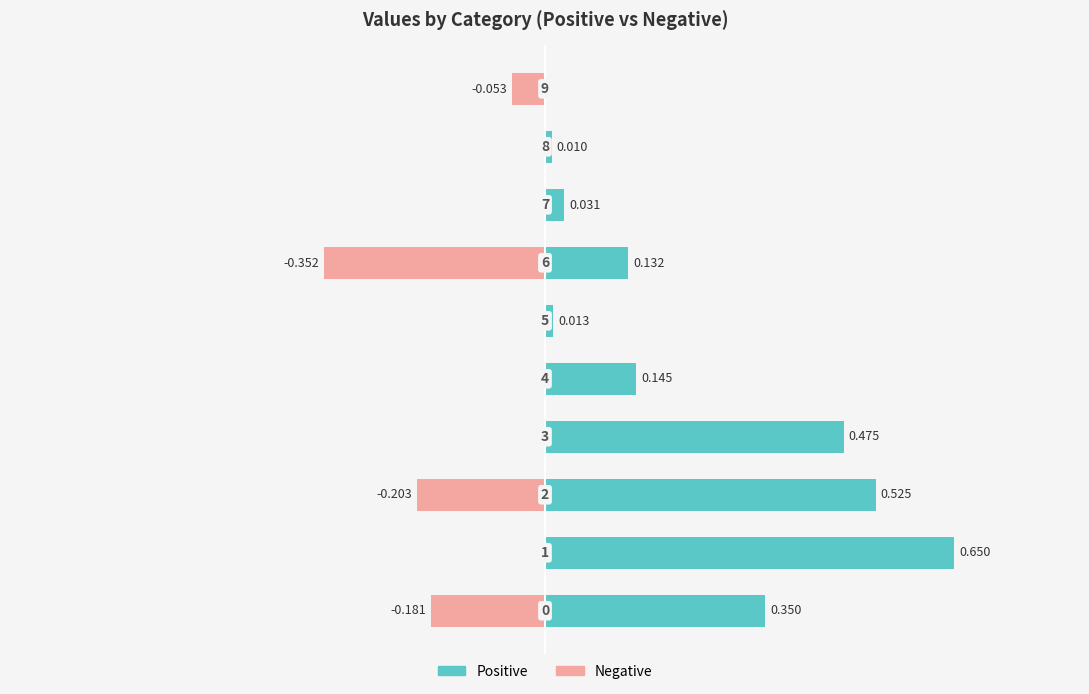

At which category does the chart reach its peak across all series?

1